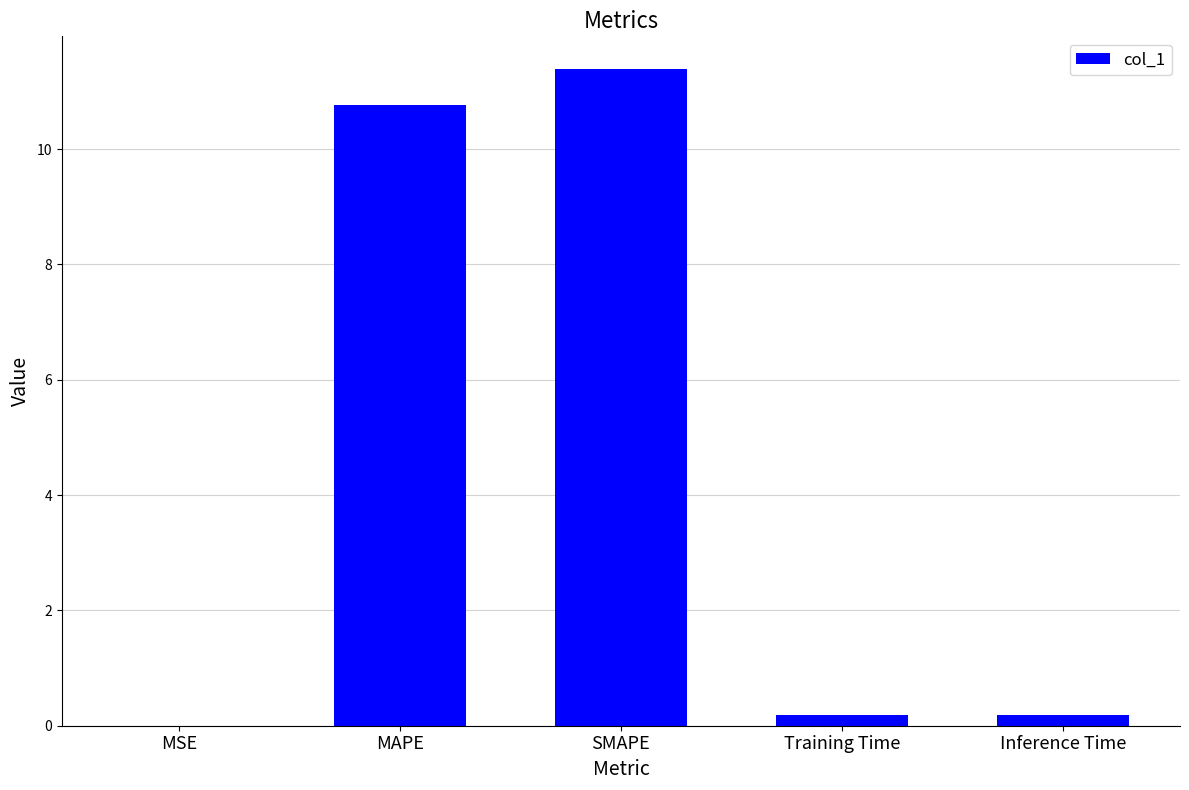

What is the sum of all values?

22.5